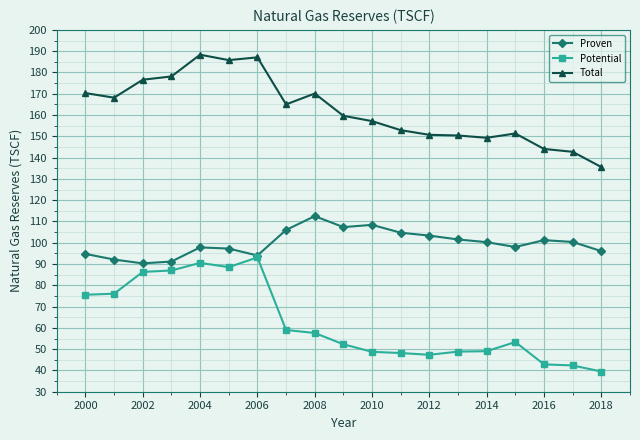

Which series has the largest total across all categories?

Total